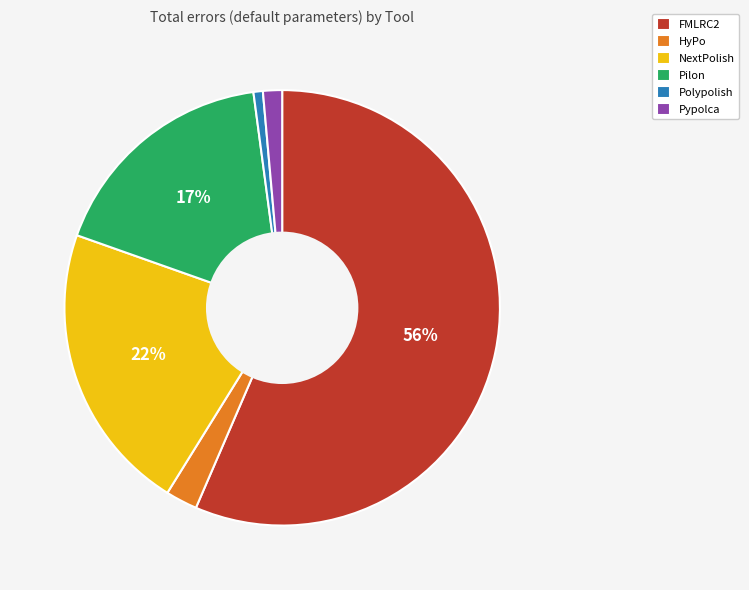

How many segments does this pie chart have?

6